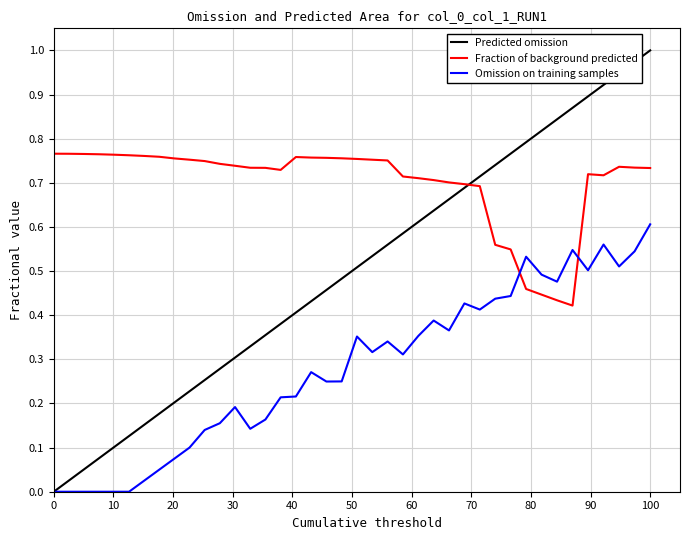

Which series ends up on top after the final intersection of Omission on training samples and Fraction of background predicted?

Fraction of background predicted